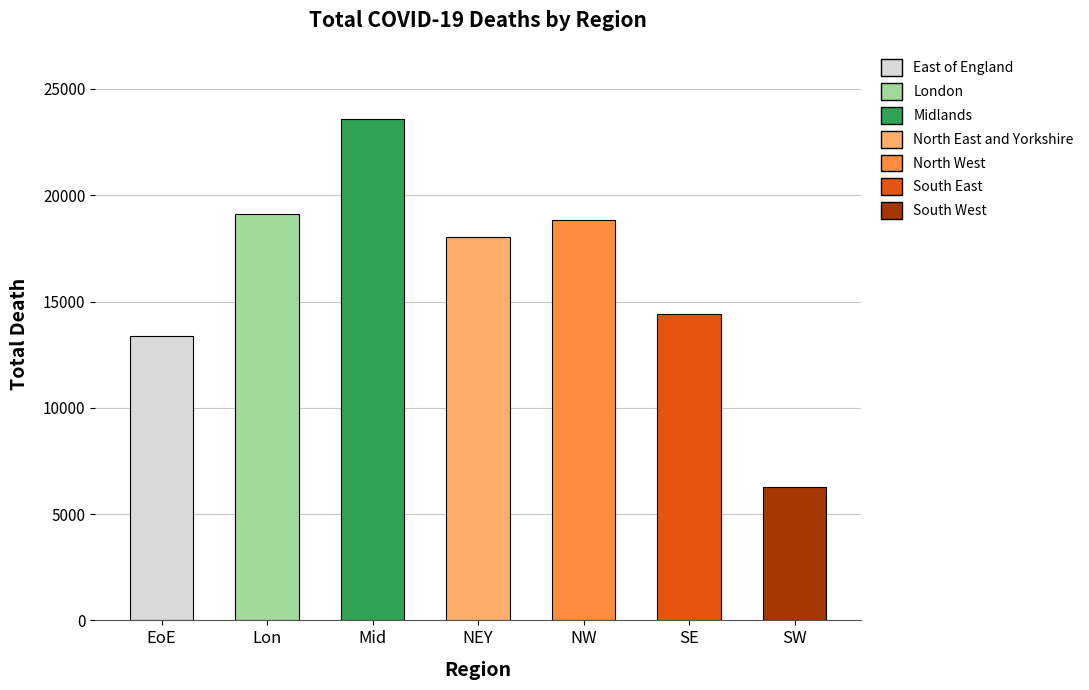

What is the average value?

16231